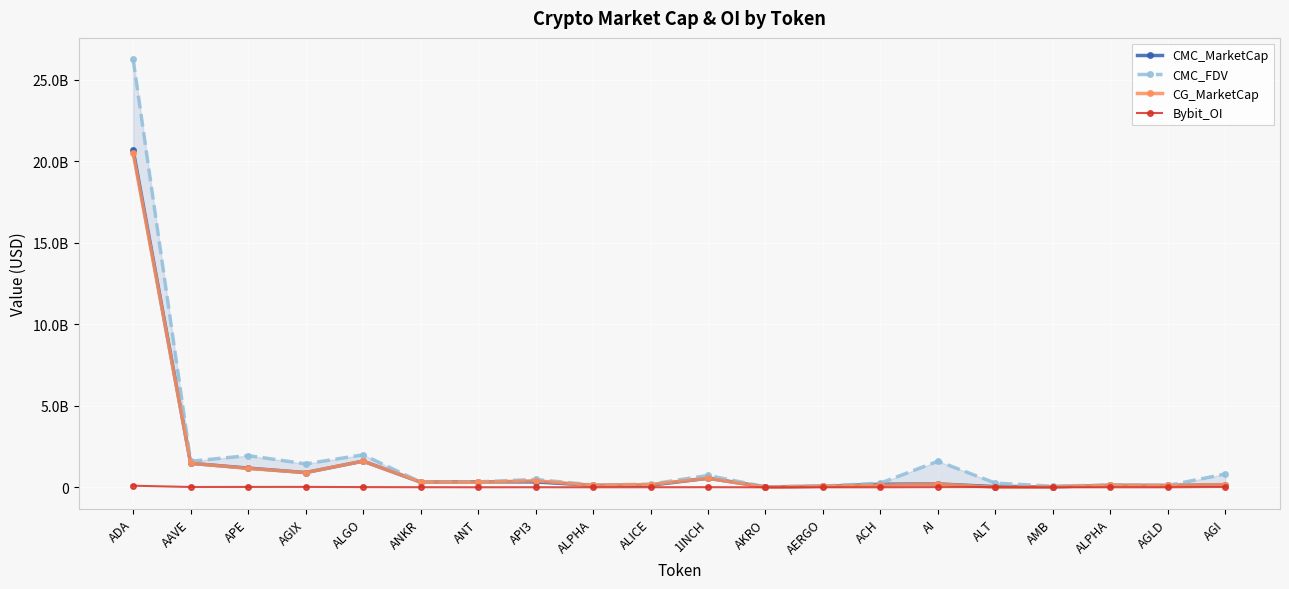

True or false: CMC_FDV has more than 1 interior local peaks.

True